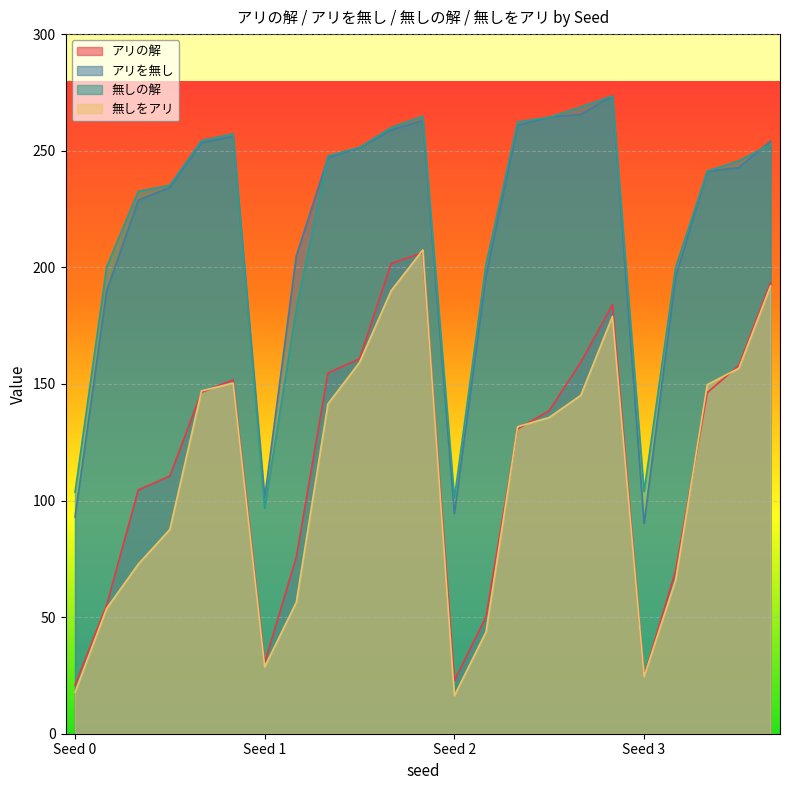

Is the value of 無しの解 at 2 greater than the value of アリの解 at 3?

Yes